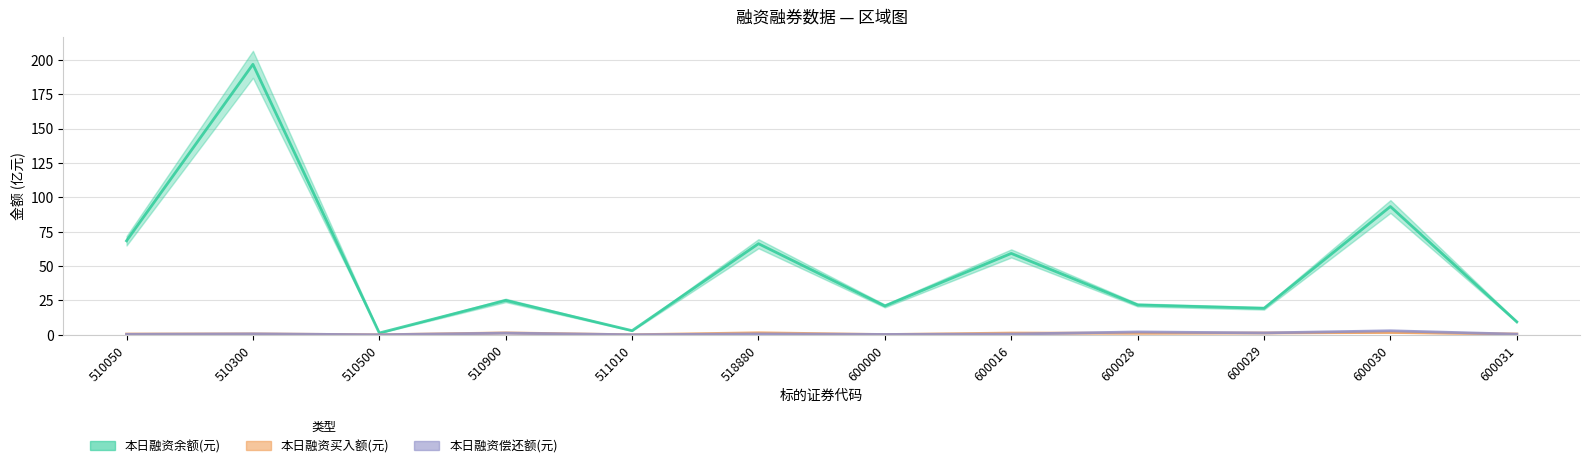

In 本日融资买入额(元), how many points are lower than both neighbors (excluding endpoints)?

4